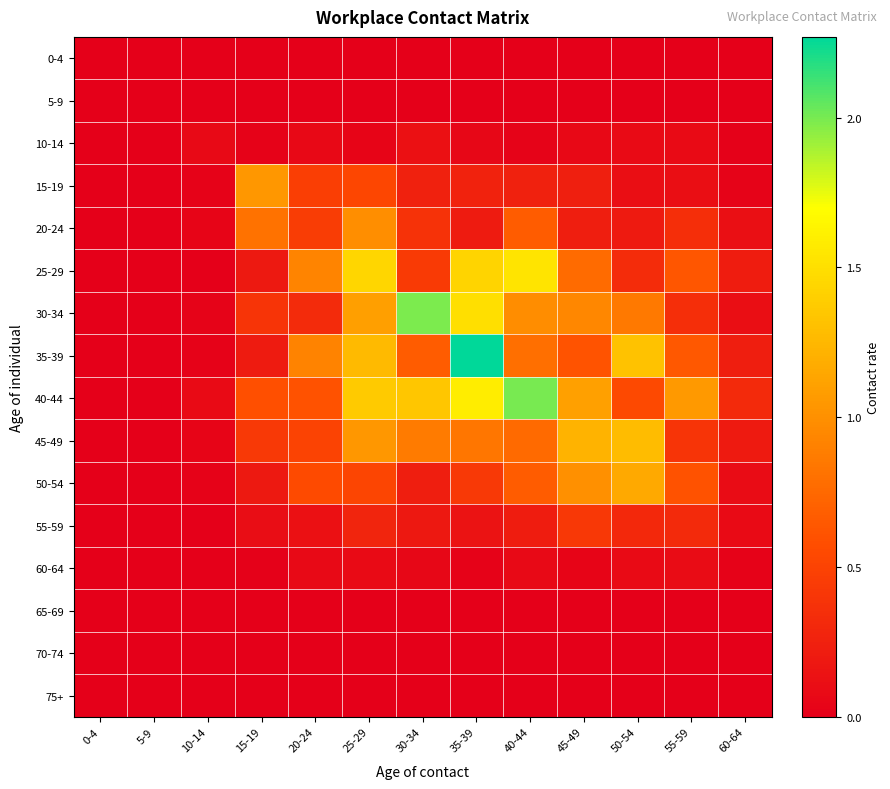

What is the total value across all series at 35-39?

8.8